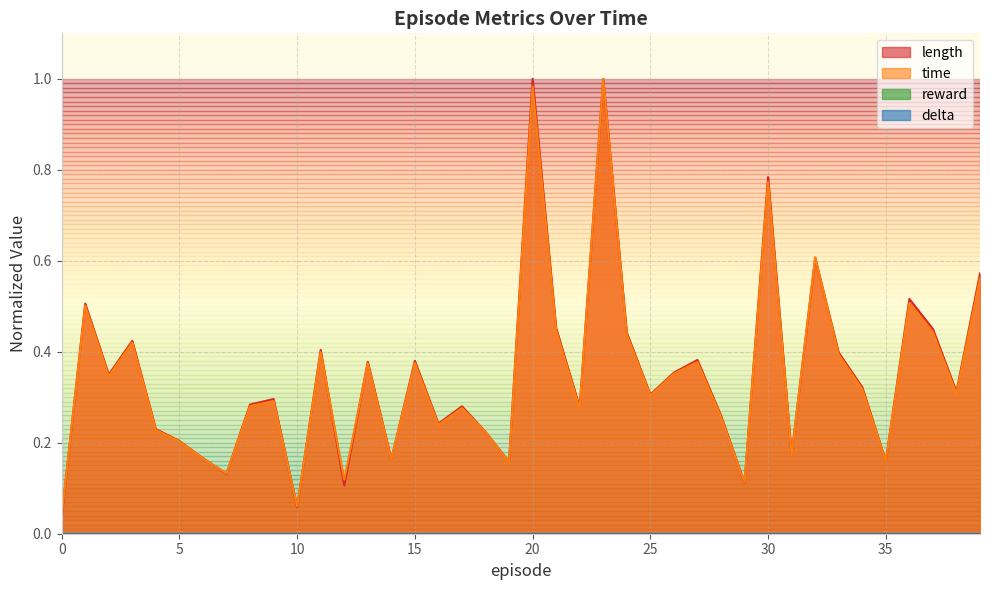

Reading right to left, what are all the values shown in this chart?

length: 39=0.6	38=0.3	37=0.5	36=0.5	35=0.2	34=0.3	33=0.4	32=0.6	31=0.2	30=0.8	29=0.1	28=0.3	27=0.4	26=0.4	25=0.3	24=0.4	23=1.0	22=0.3	21=0.5	20=1.0	19=0.2	18=0.2	17=0.3	16=0.2	15=0.4	14=0.2	13=0.4	12=0.1	11=0.4	10=0.1	9=0.3	8=0.3	7=0.1	6=0.2	5=0.2	4=0.2	3=0.4	2=0.3	1=0.5	0=0.0
time: 39=0.6	38=0.3	37=0.4	36=0.5	35=0.2	34=0.3	33=0.4	32=0.6	31=0.2	30=0.8	29=0.1	28=0.3	27=0.4	26=0.4	25=0.3	24=0.4	23=1.0	22=0.3	21=0.4	20=1.0	19=0.2	18=0.2	17=0.3	16=0.2	15=0.4	14=0.2	13=0.4	12=0.1	11=0.4	10=0.1	9=0.3	8=0.3	7=0.1	6=0.2	5=0.2	4=0.2	3=0.4	2=0.3	1=0.5	0=0.0